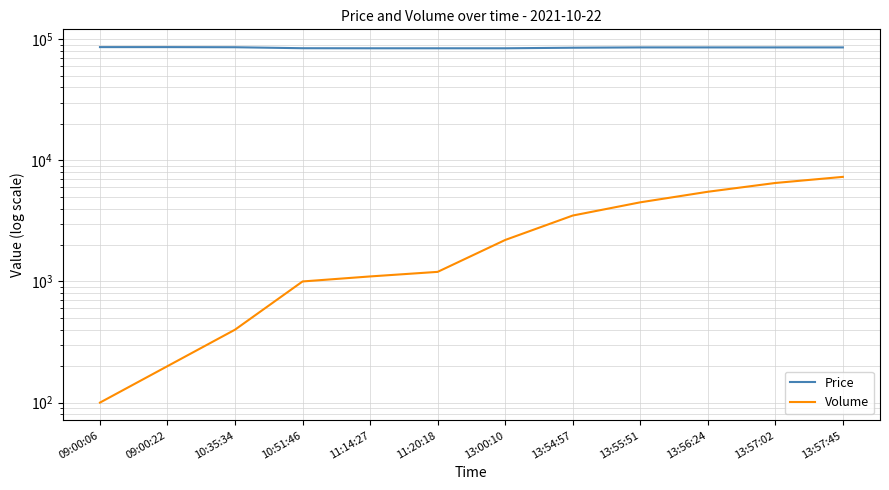

At how many categories does at least one series exceed 85185?

7